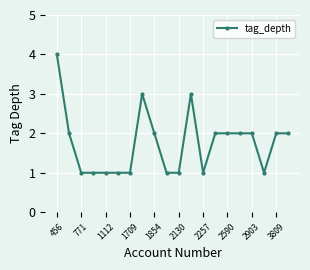

What is the average value?

2